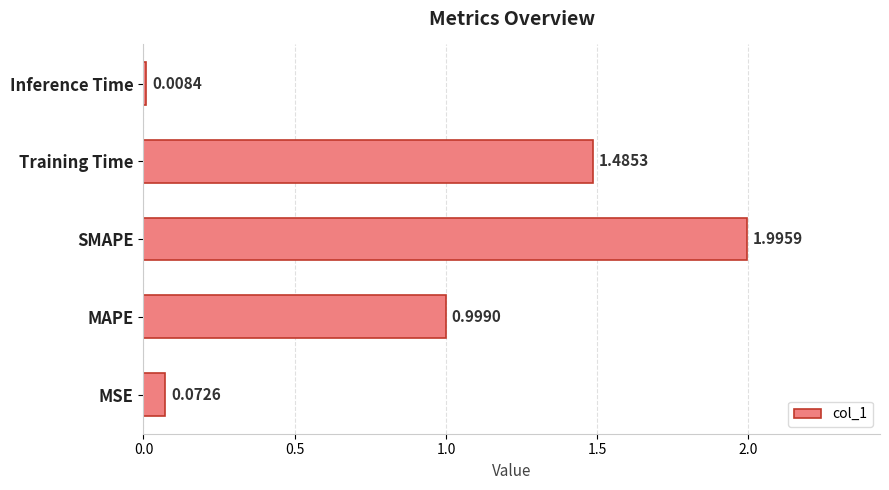

Which label corresponds to the largest value in the chart?

SMAPE